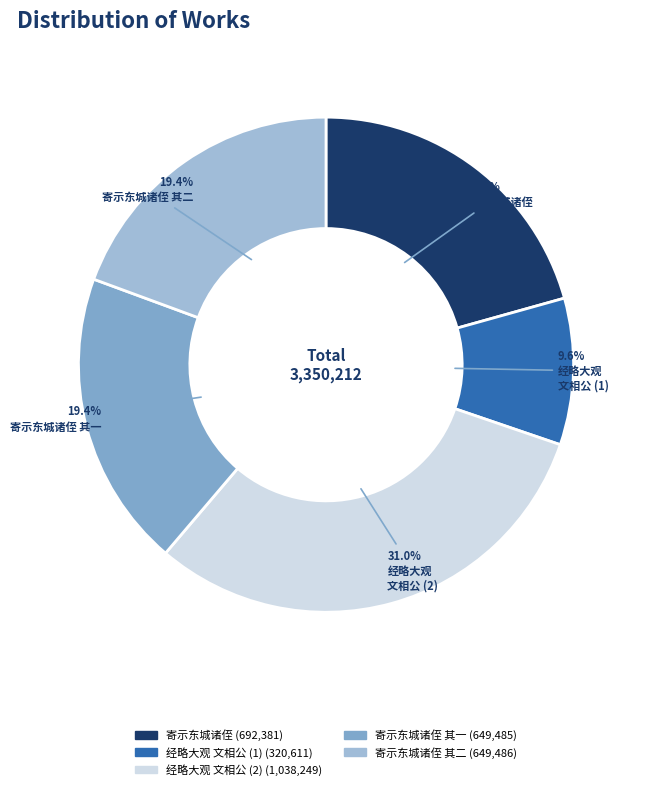

Is there any slice that represents more than half of the pie?

No